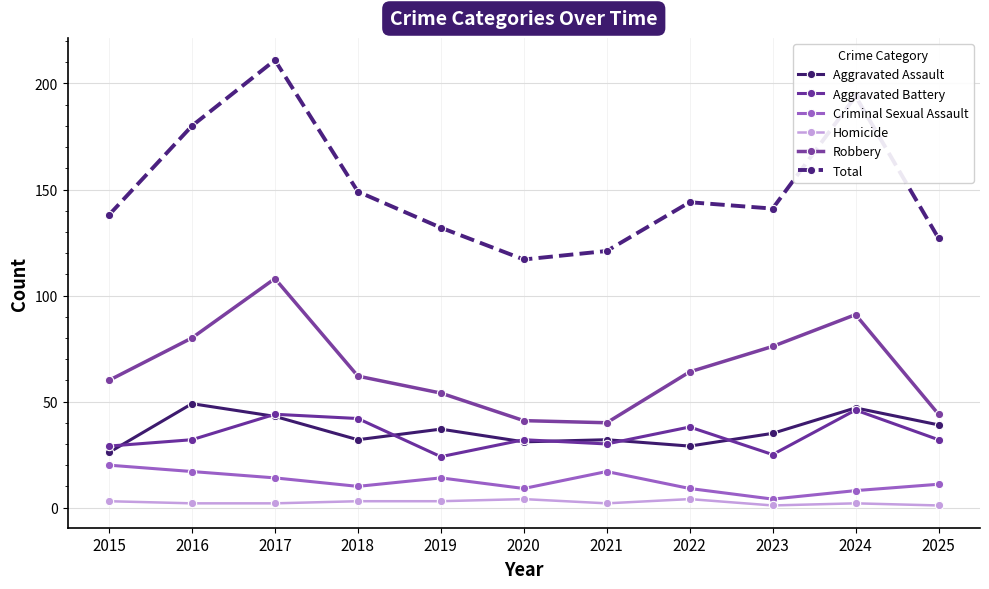

What is the total value across all series at 2021?

242